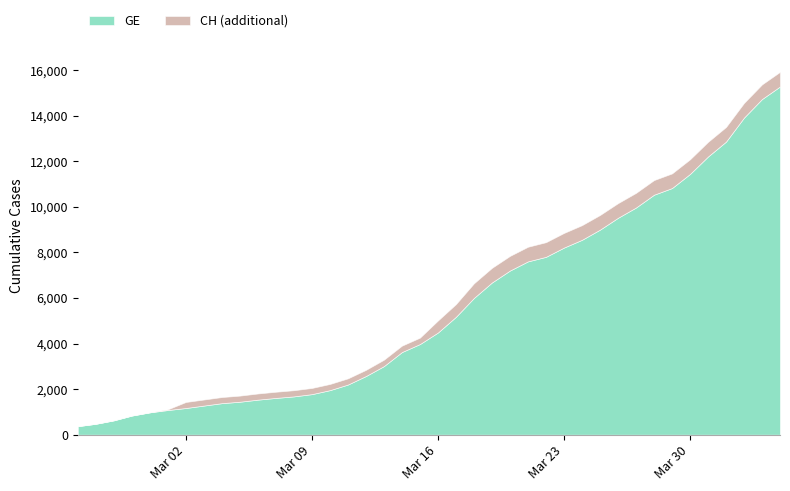

At which label does CH first exceed 5012?

2020-03-17